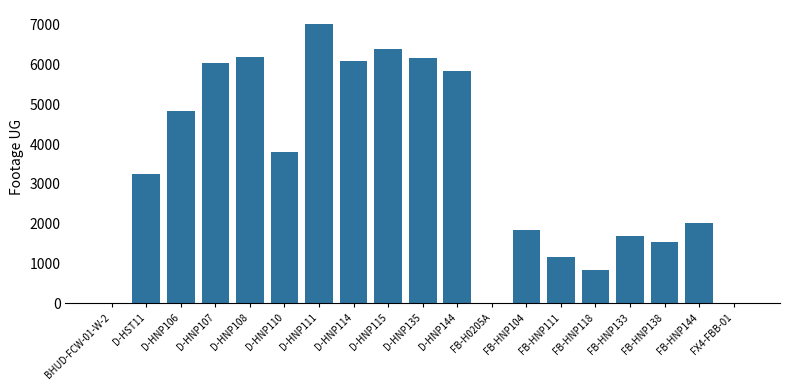

How many categories are shown in the chart?

19